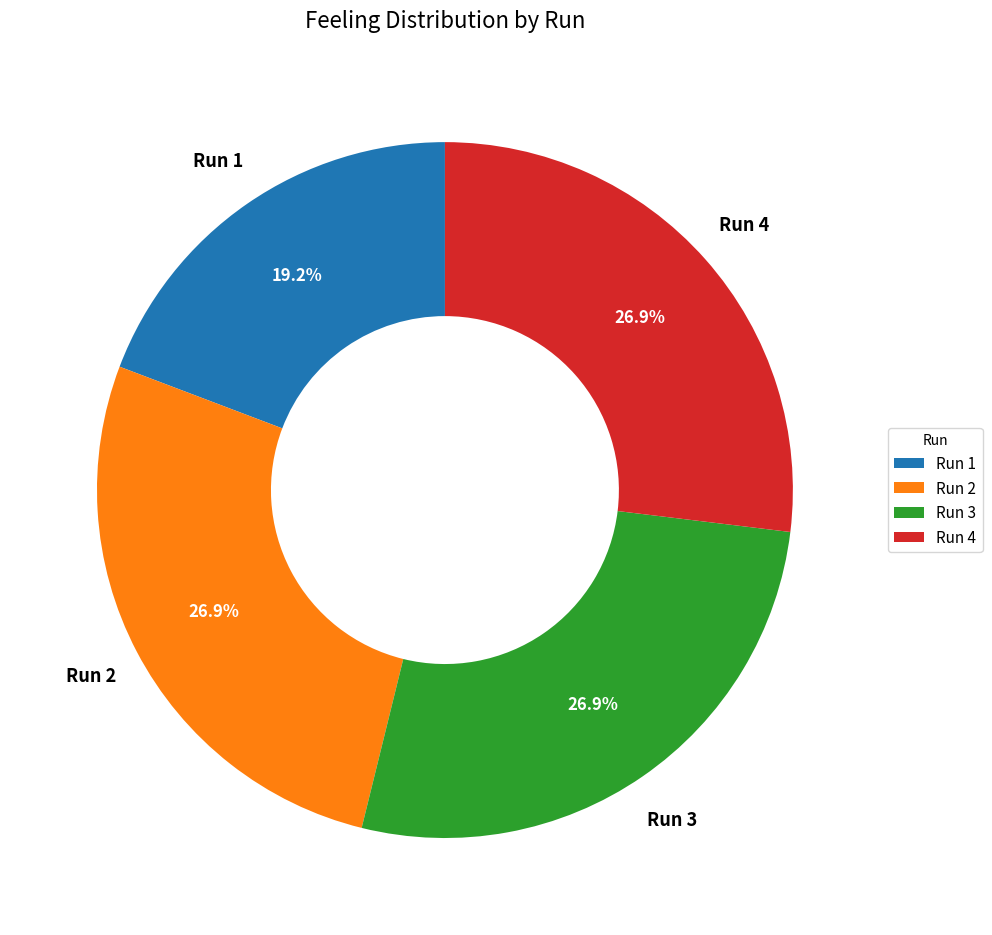

To the nearest percent, what is the difference between the largest and smallest slice percentages?

8%